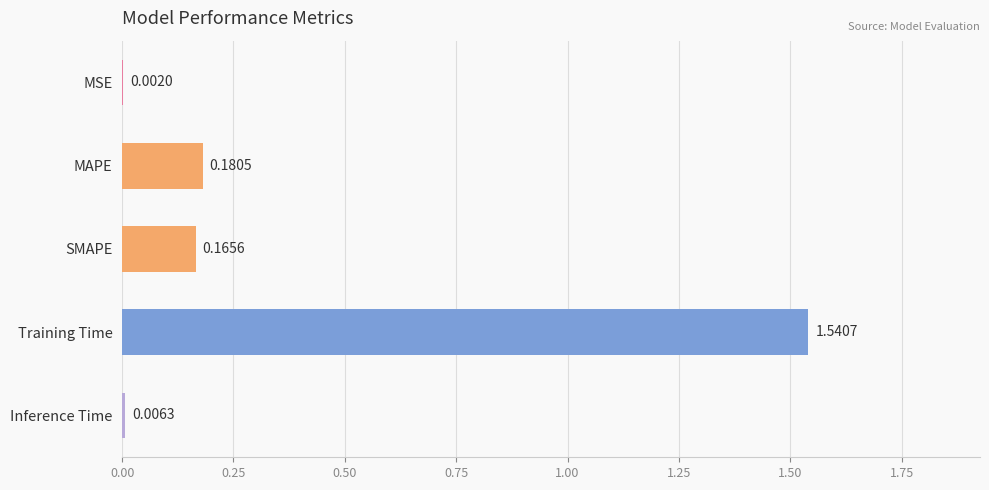

Which label corresponds to the largest value in the chart?

Training Time